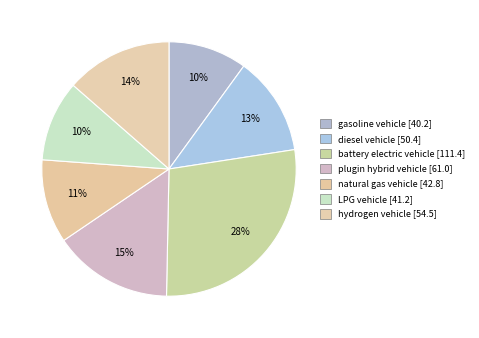

Count the number of slices in the pie.

7